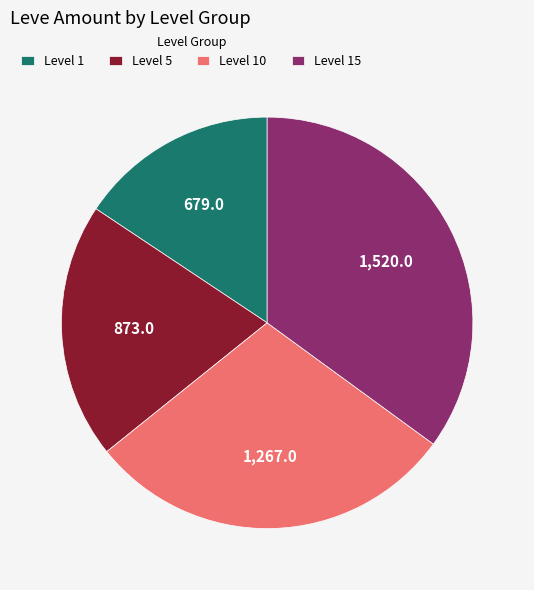

Which slice is the largest?

Level 15